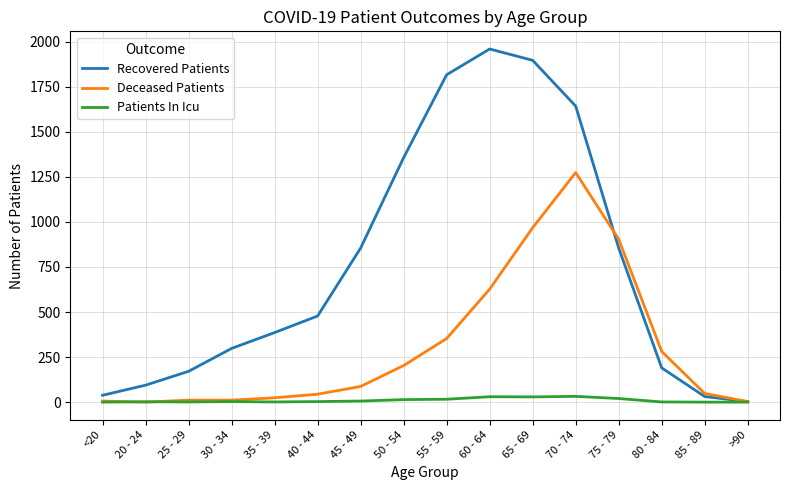

How many values in the Recovered Patients series are below 478?

8